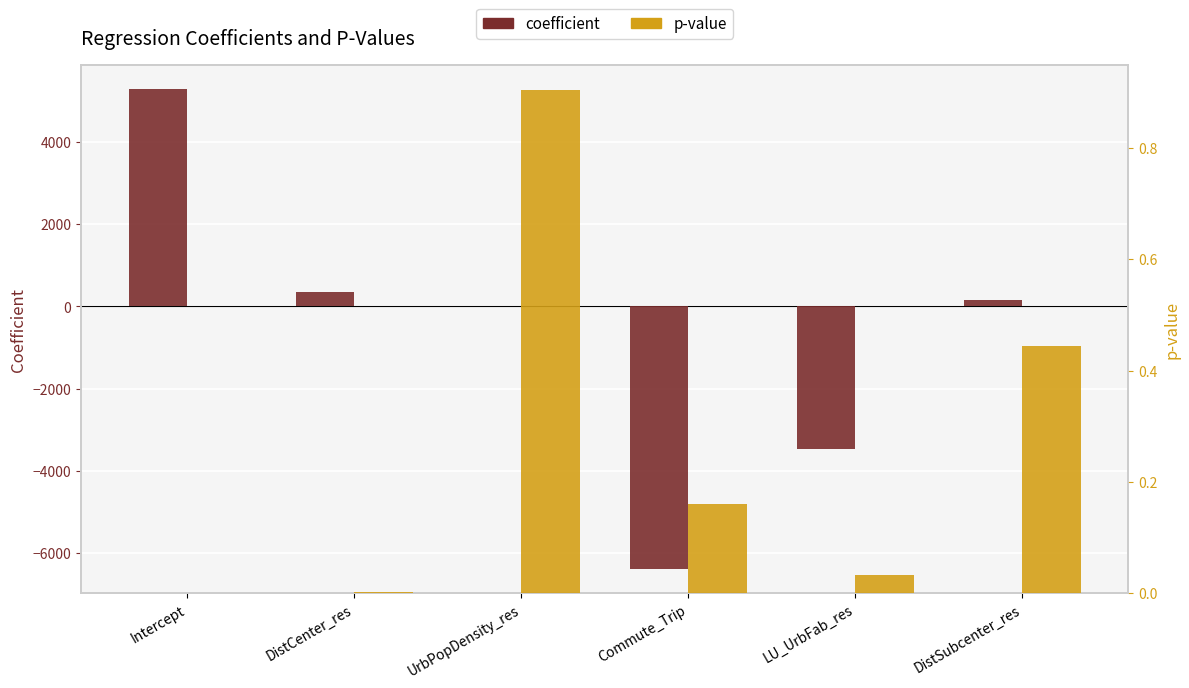

Is the value of p-value at Intercept greater than the value of coefficient at Commute_Trip?

Yes